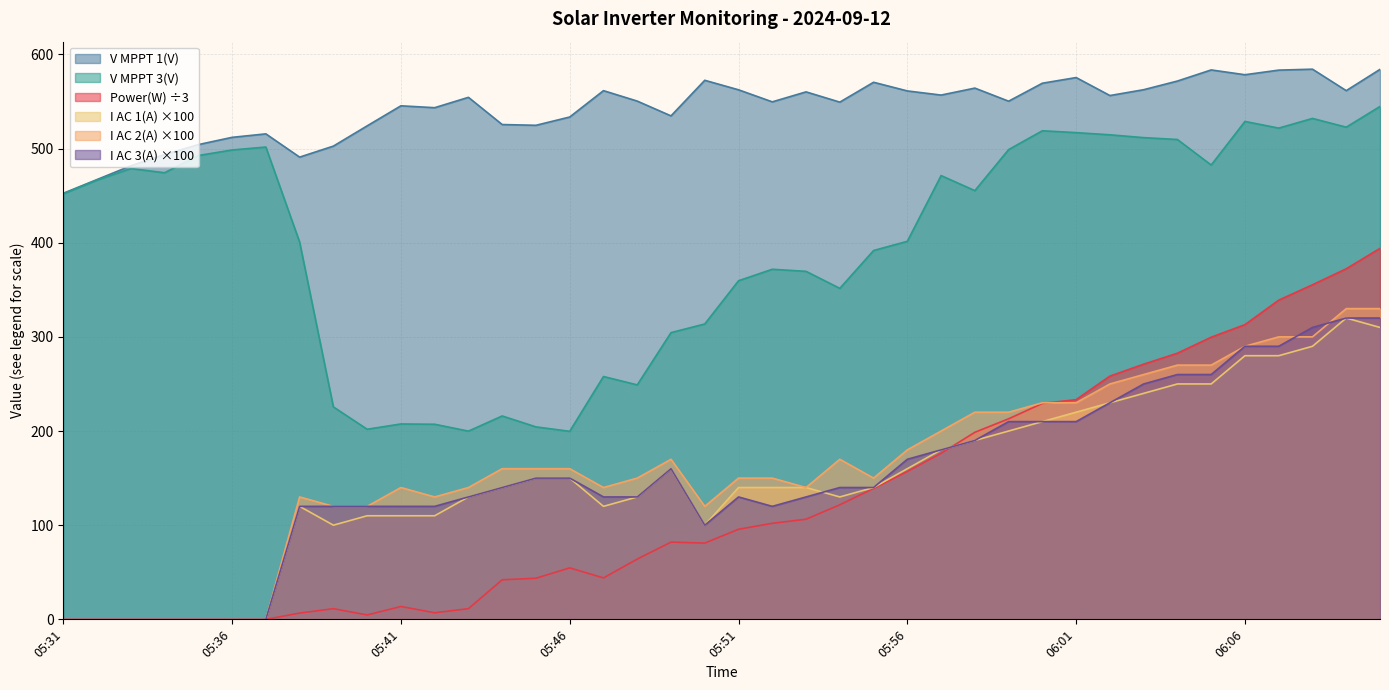

What is the difference between the second highest and second lowest values in the Power(W) series?

372.3